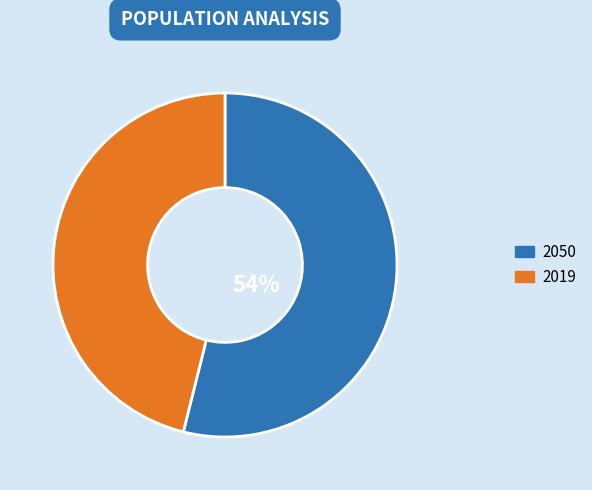

How many segments does this pie chart have?

2